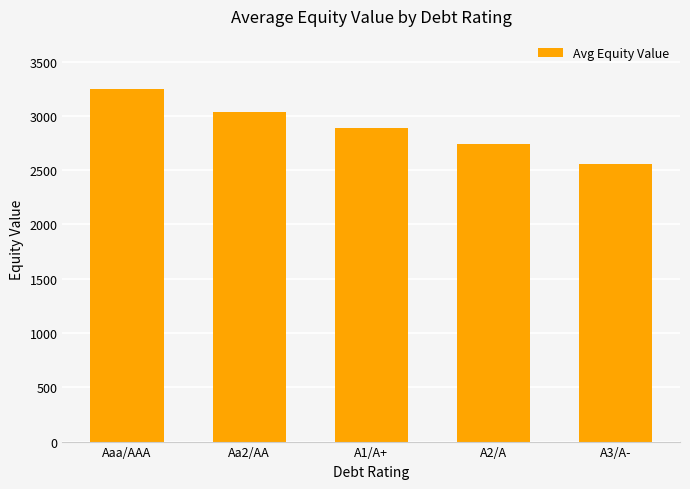

What value does the data have at Aaa/AAA?

3249.5